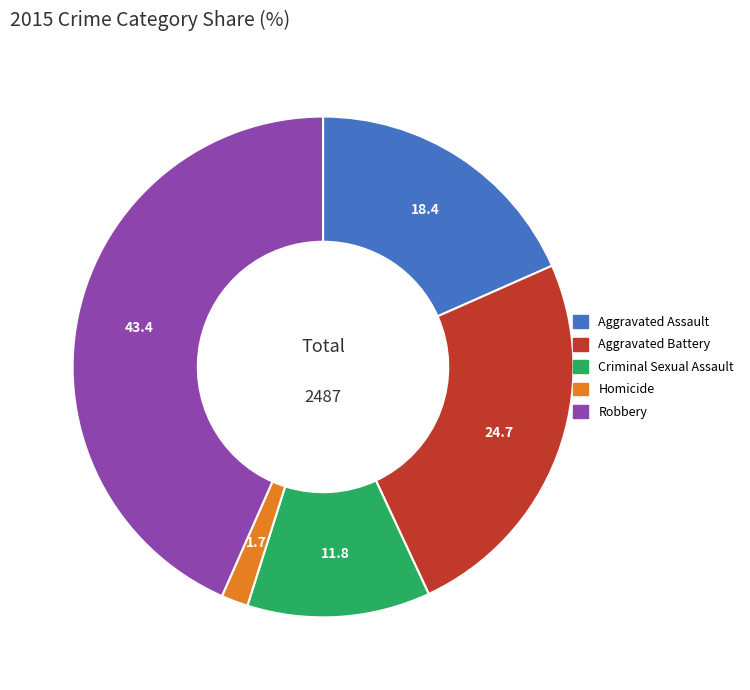

The Aggravated Assault slice represents 28% of the pie. True or false?

False